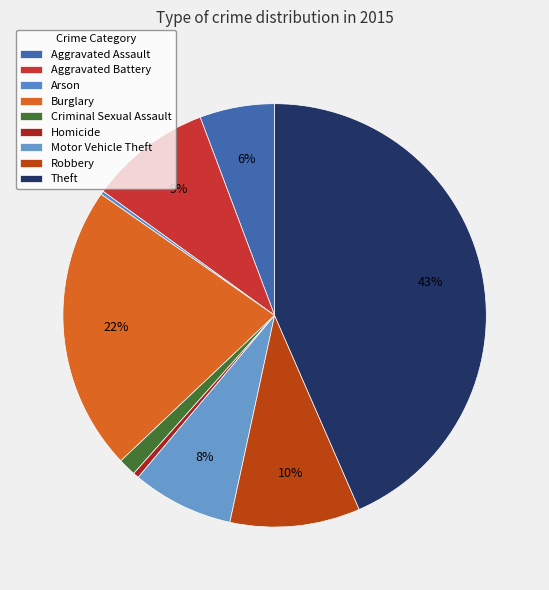

To the nearest percent, what is the difference between the largest and smallest slice percentages?

43%